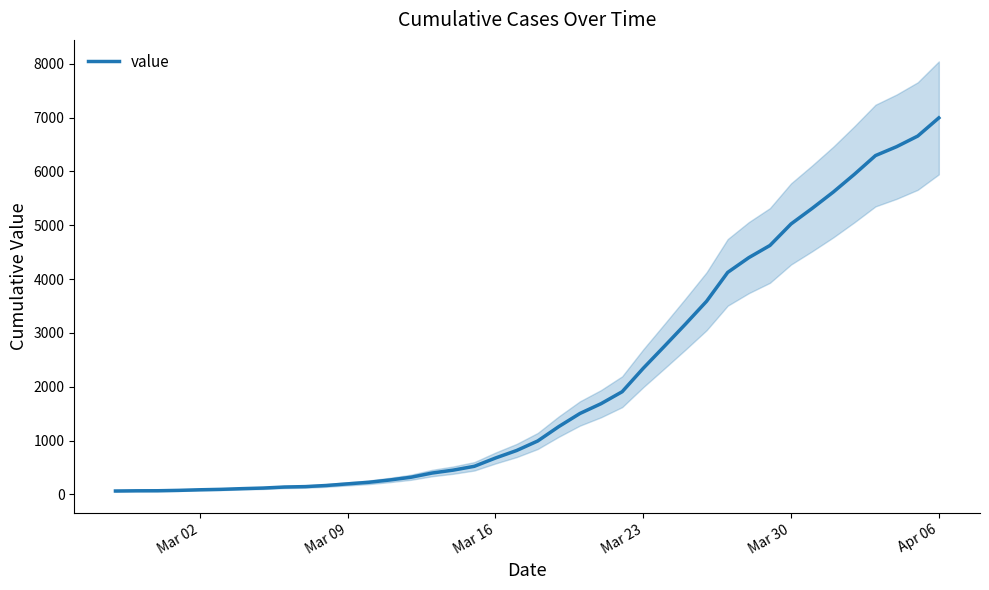

True or false: there are more than 1 points higher than both neighbors.

False